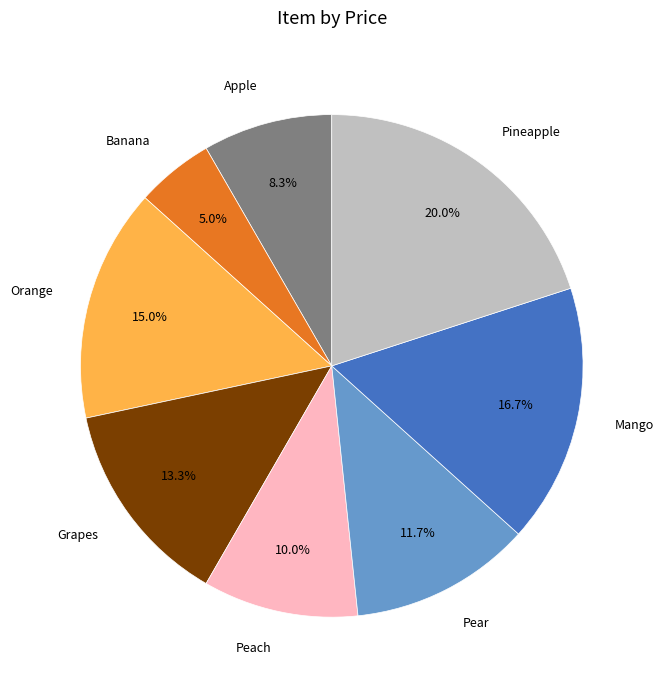

Is there a majority slice in this chart?

No